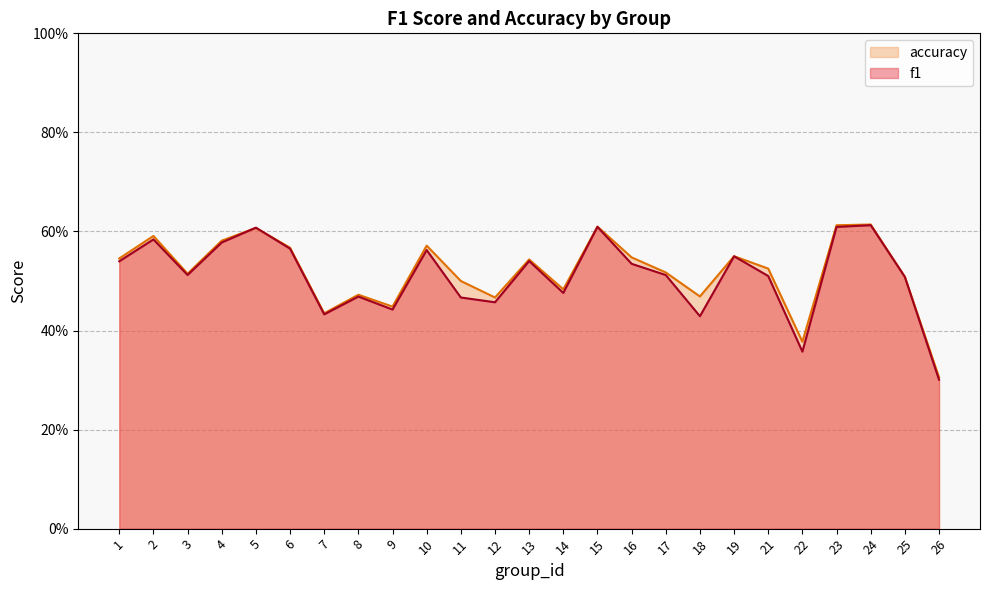

What are all the series names shown in the legend?

accuracy, f1